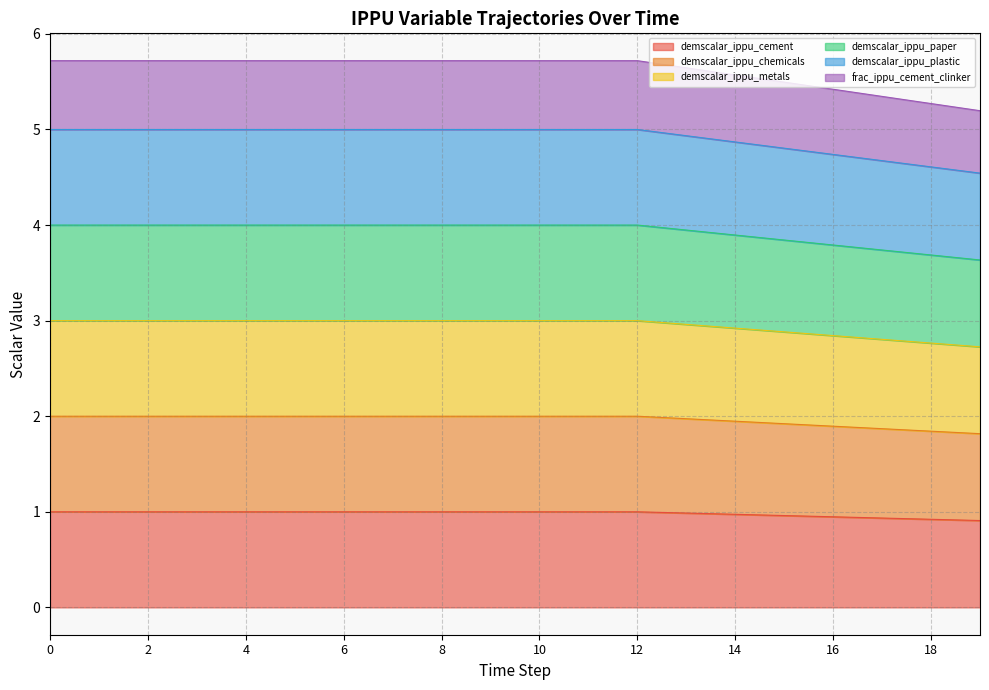

True or false: frac_ippu_cement_clinker and demscalar_ippu_metals cross at least once.

False